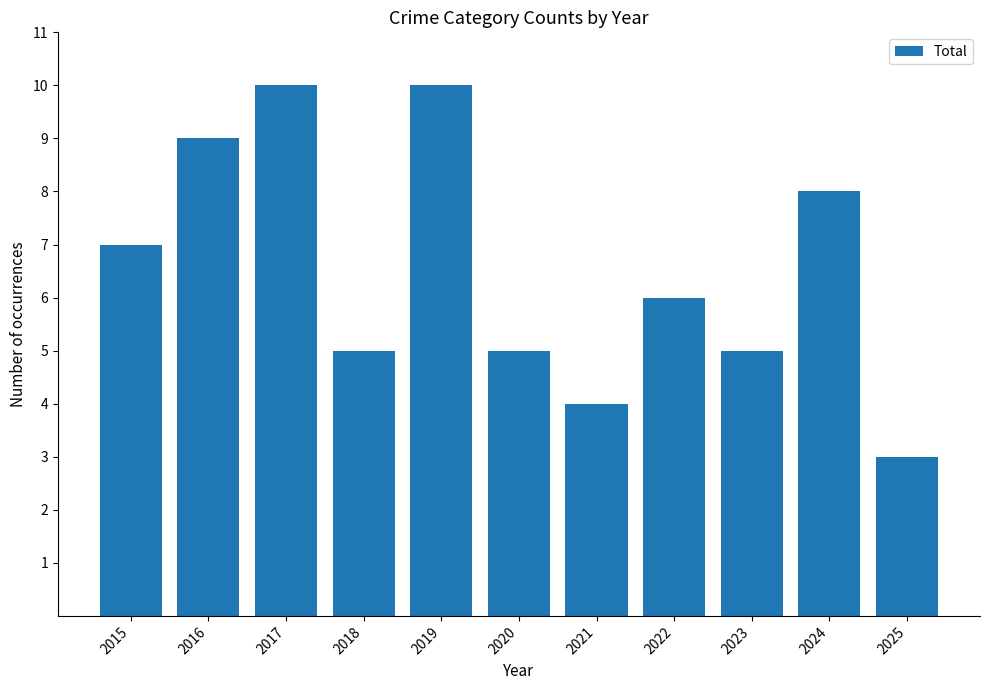

Where is the data nearest to the value 6?

2022